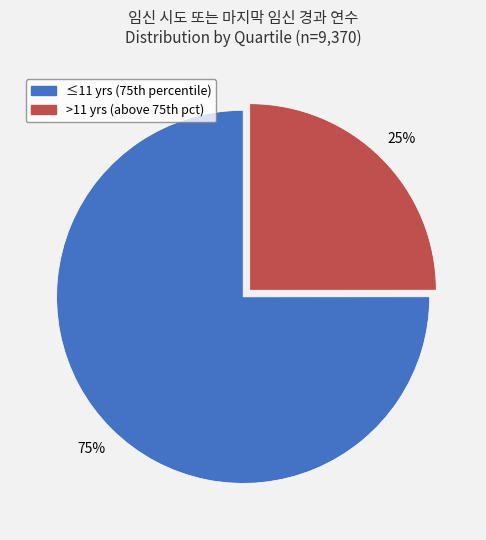

Does any single category account for the majority?

Yes